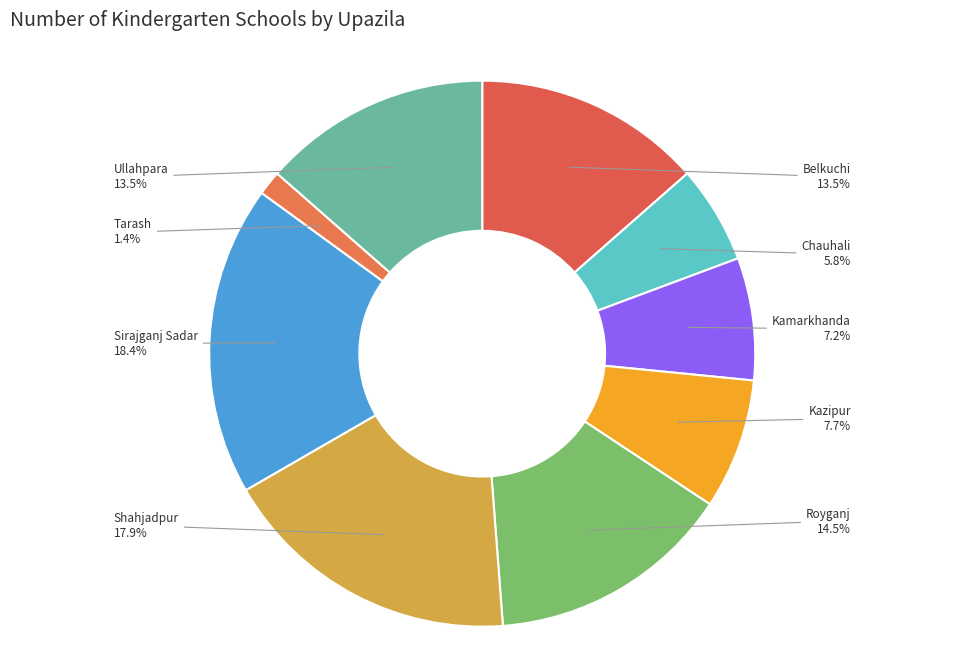

The Kamarkhanda slice represents 7% of the pie. True or false?

True